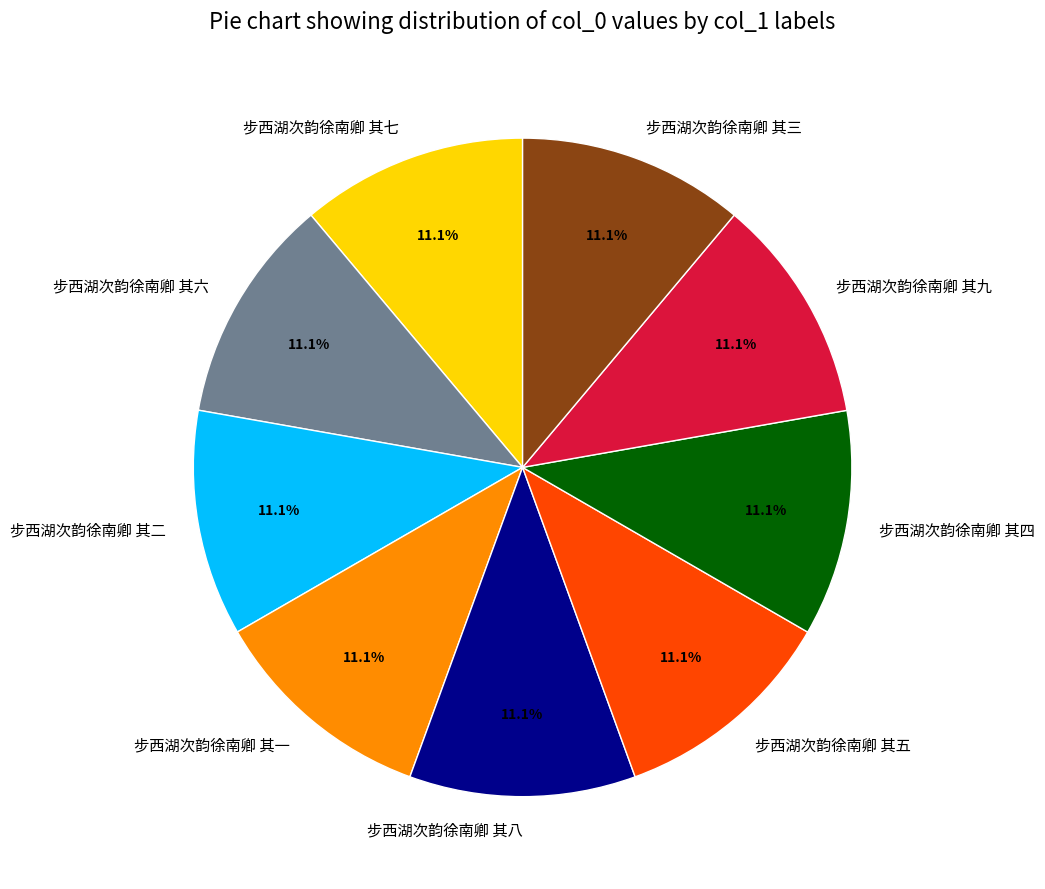

Is the sum of 步西湖次韵徐南卿 其一 and 步西湖次韵徐南卿 其八 greater than half?

No